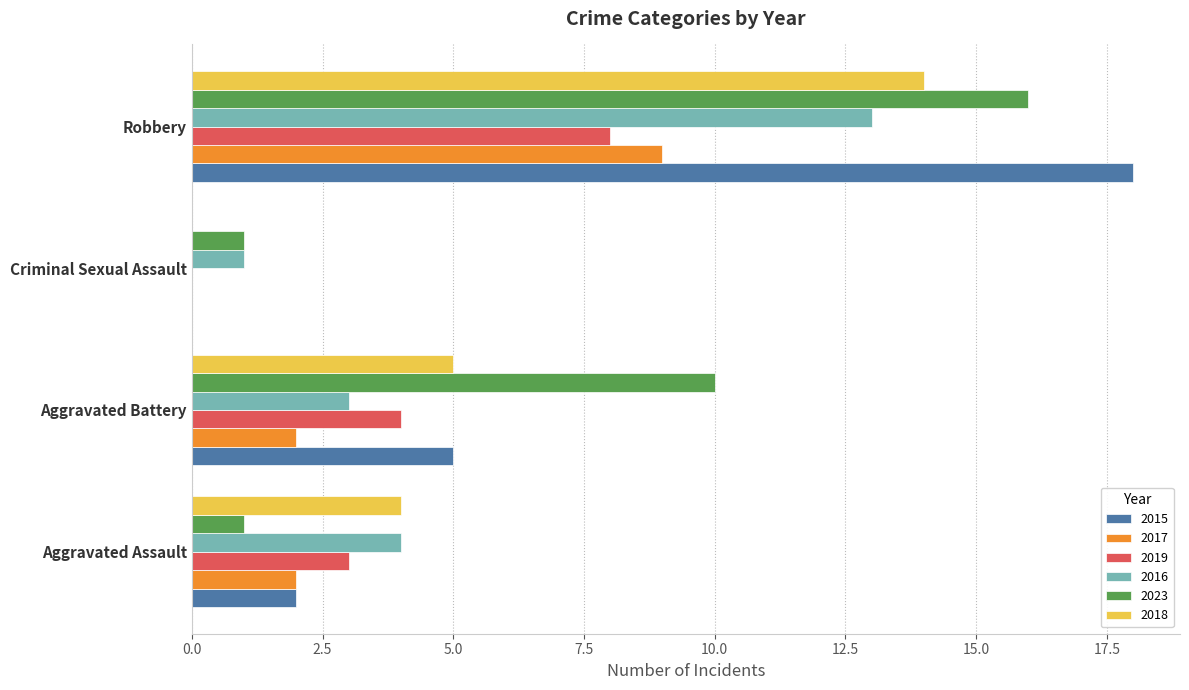

What is the approximate value of 2019 at Aggravated Battery?

4